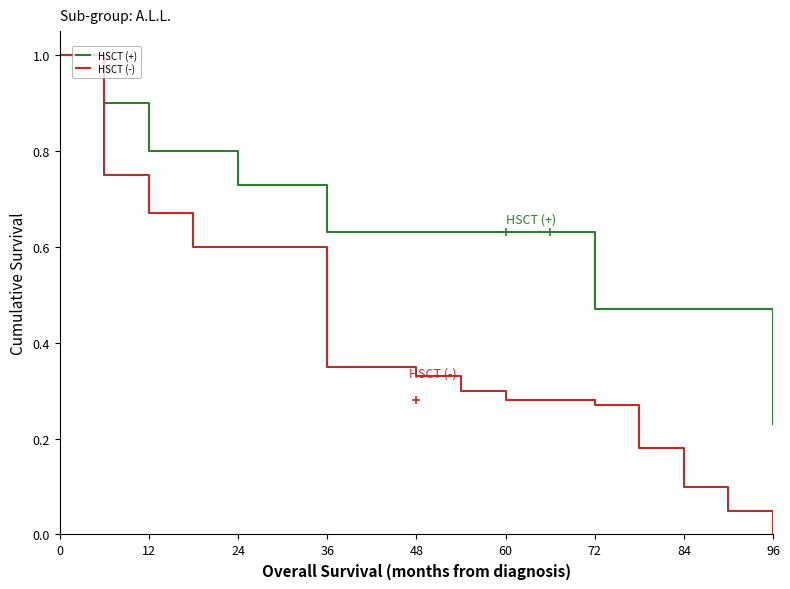

Which series has the largest total across all categories?

HSCT (+)